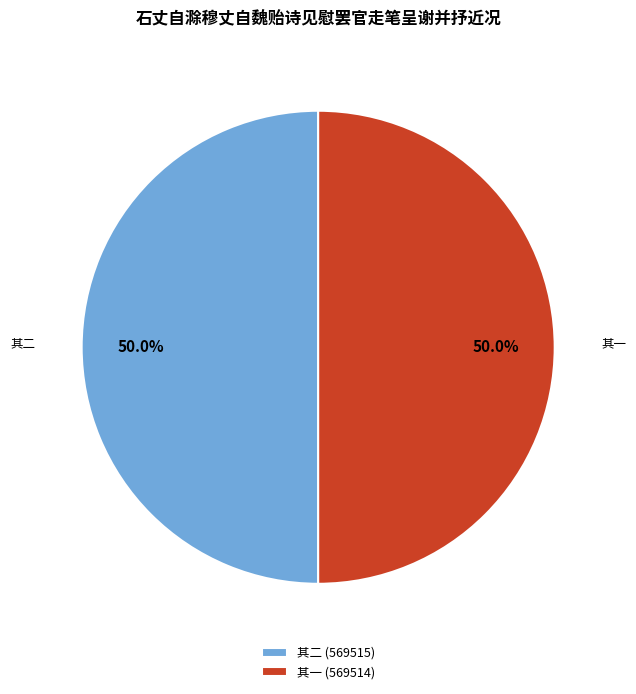

To the nearest percent, what is the average slice percentage?

50%